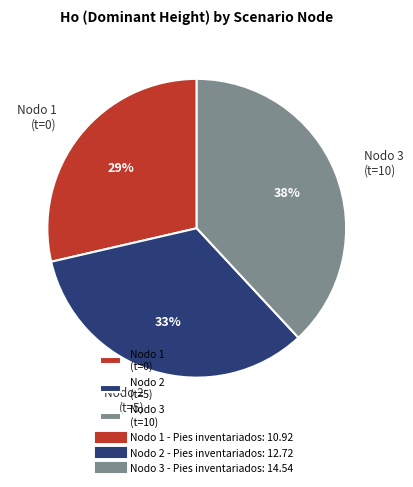

Is there any slice that represents more than half of the pie?

No